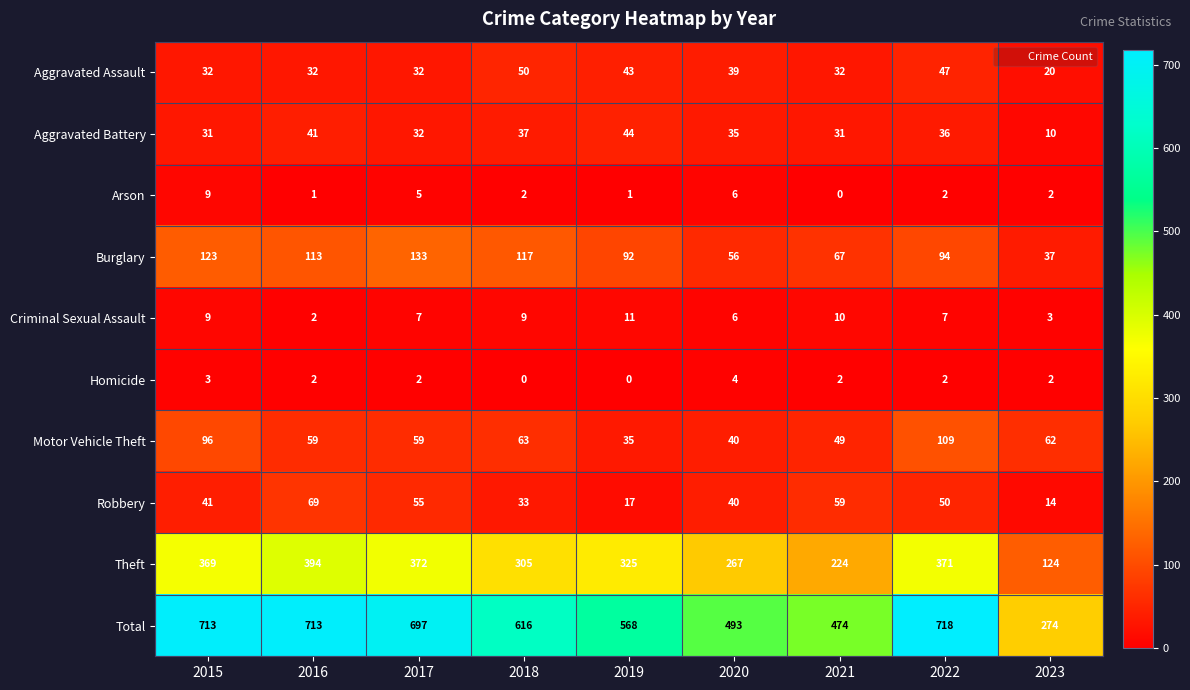

Is it true that Robbery equals 40 at 2020?

True